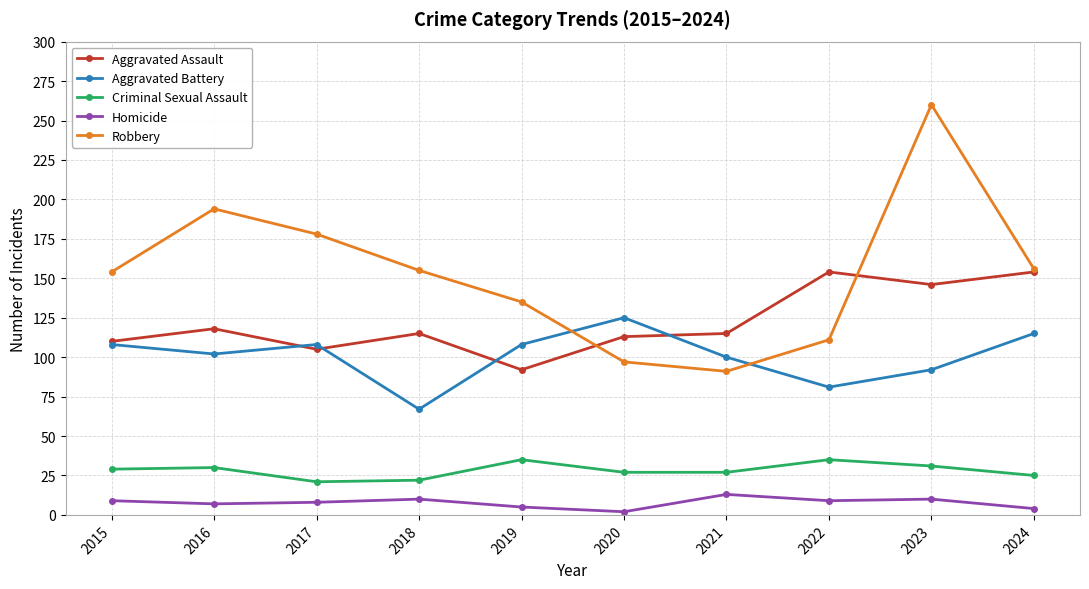

Where is Robbery nearest to the value 175?

2017